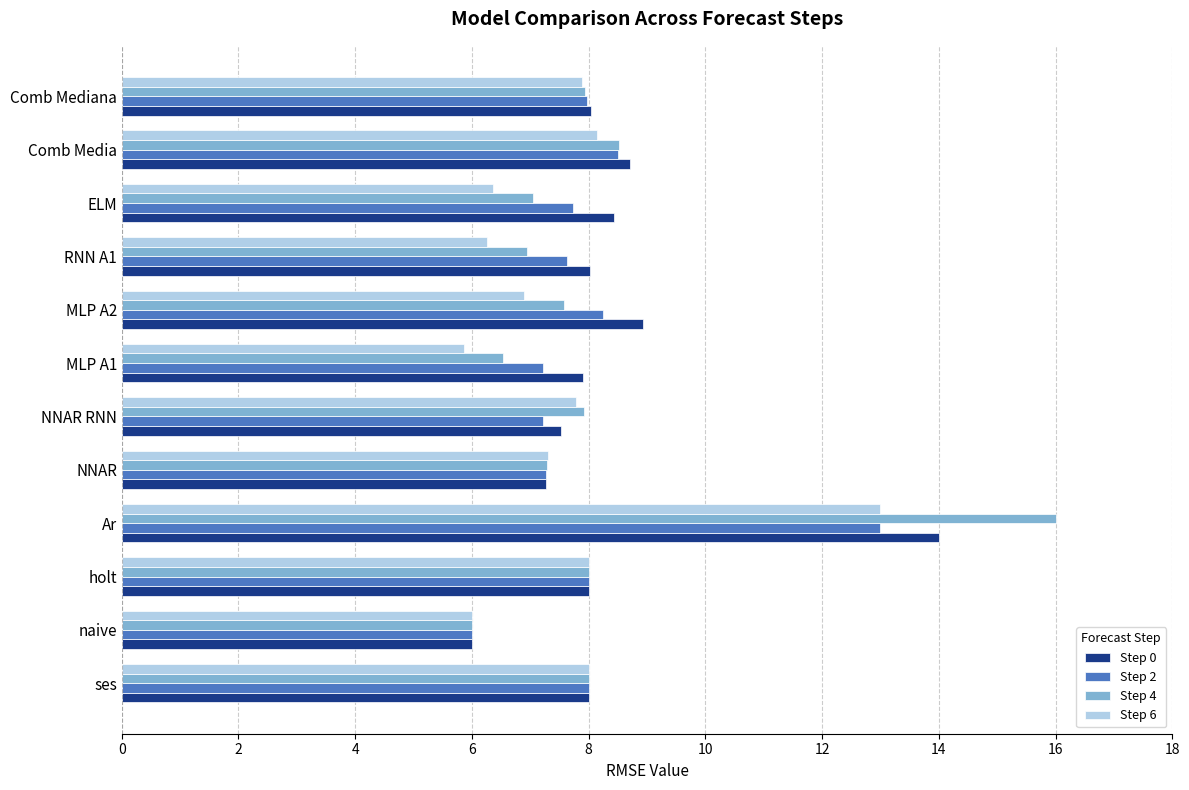

What is the sum of all Step 6 values?

91.5